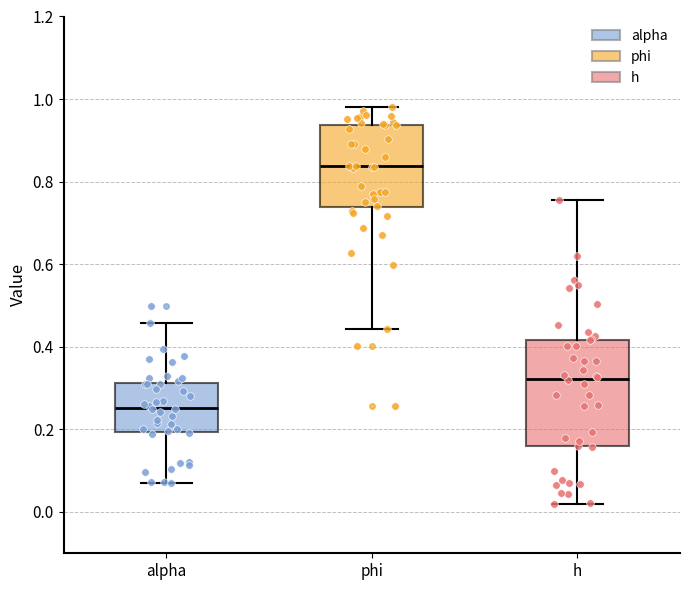

Which box has the highest median line?

phi